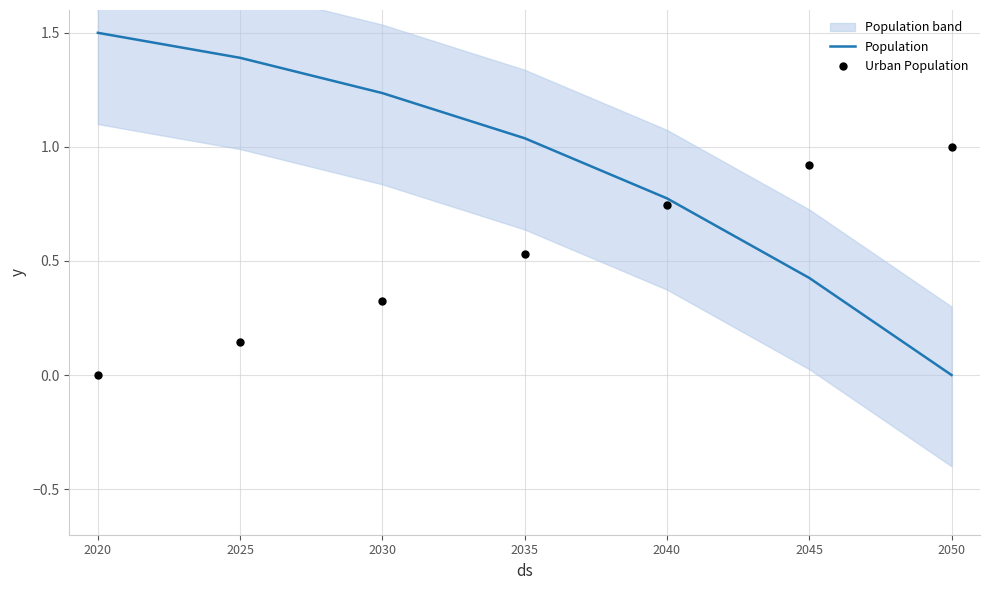

What are all the series names shown in the legend?

Population, Urban Population